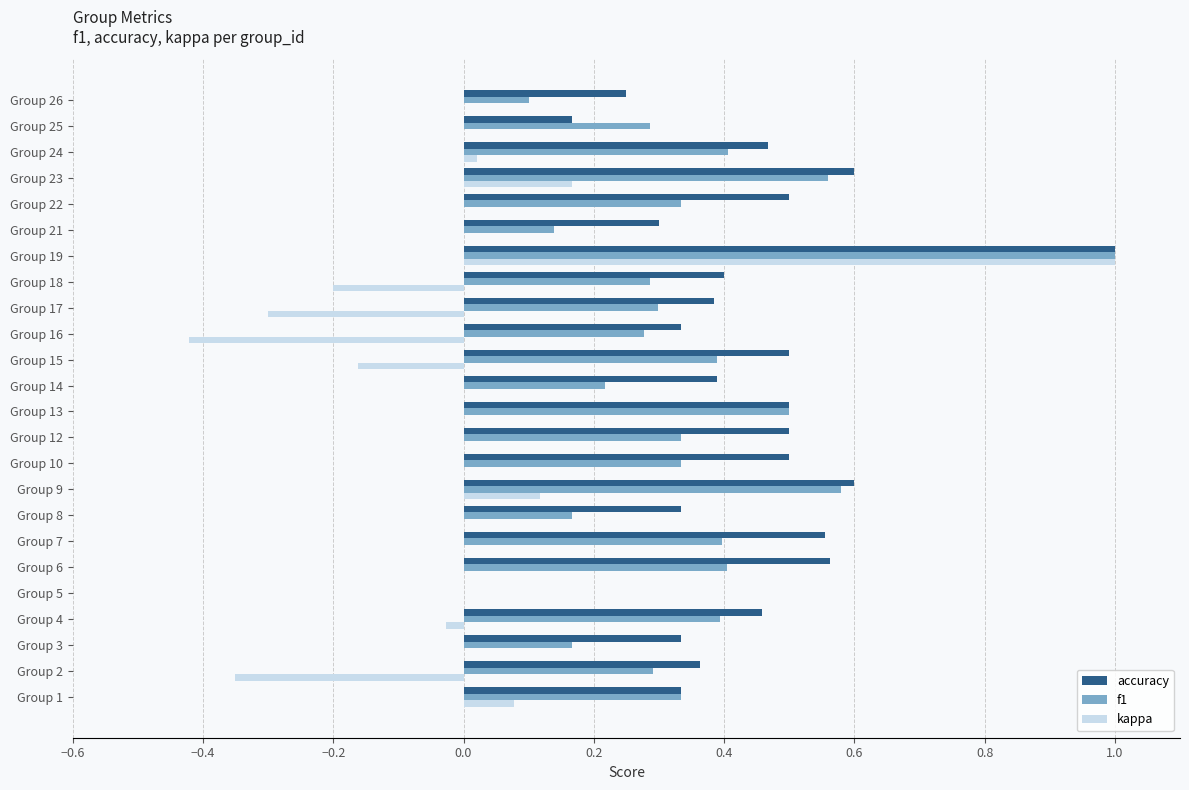

Which series has the largest range (max minus min)?

kappa